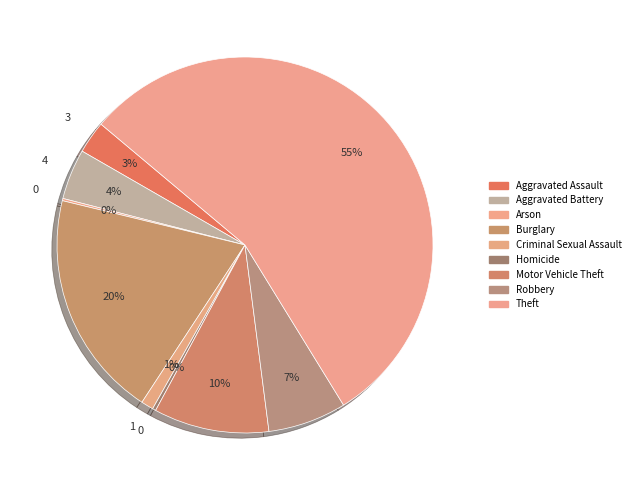

To the nearest percent, what percentage of the pie is Robbery?

7%